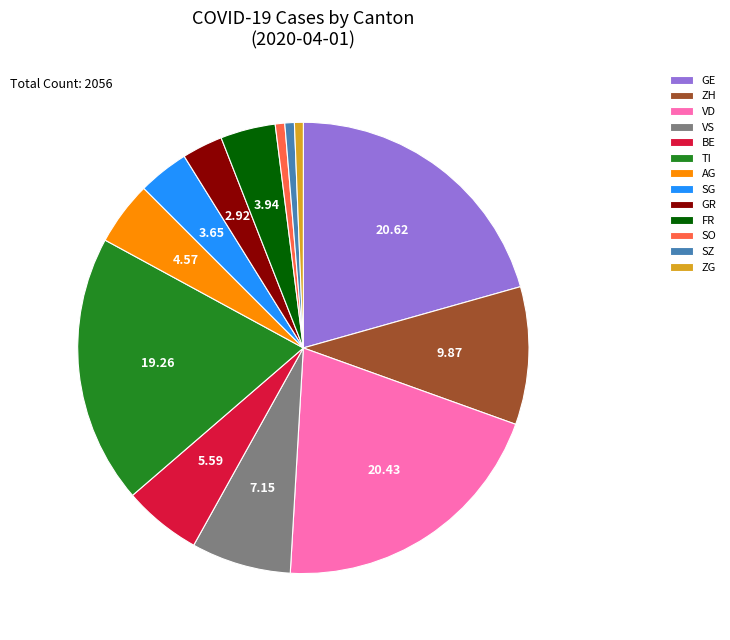

Do TI and SO together represent more than half of the pie?

No